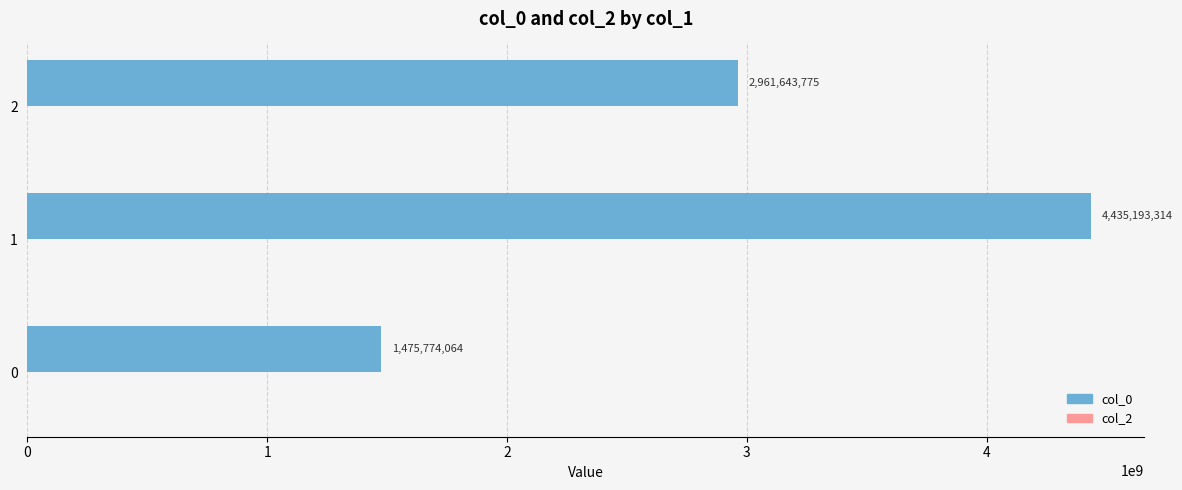

How many categories are shown in the chart?

3